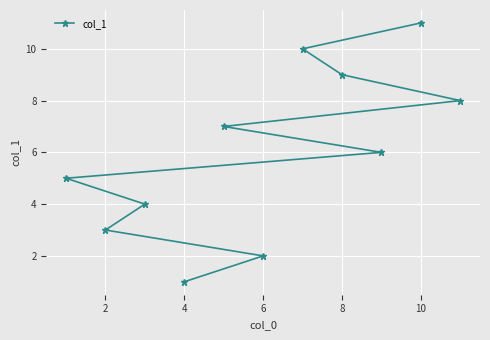

Is it true that the value at 10 is 11?

True